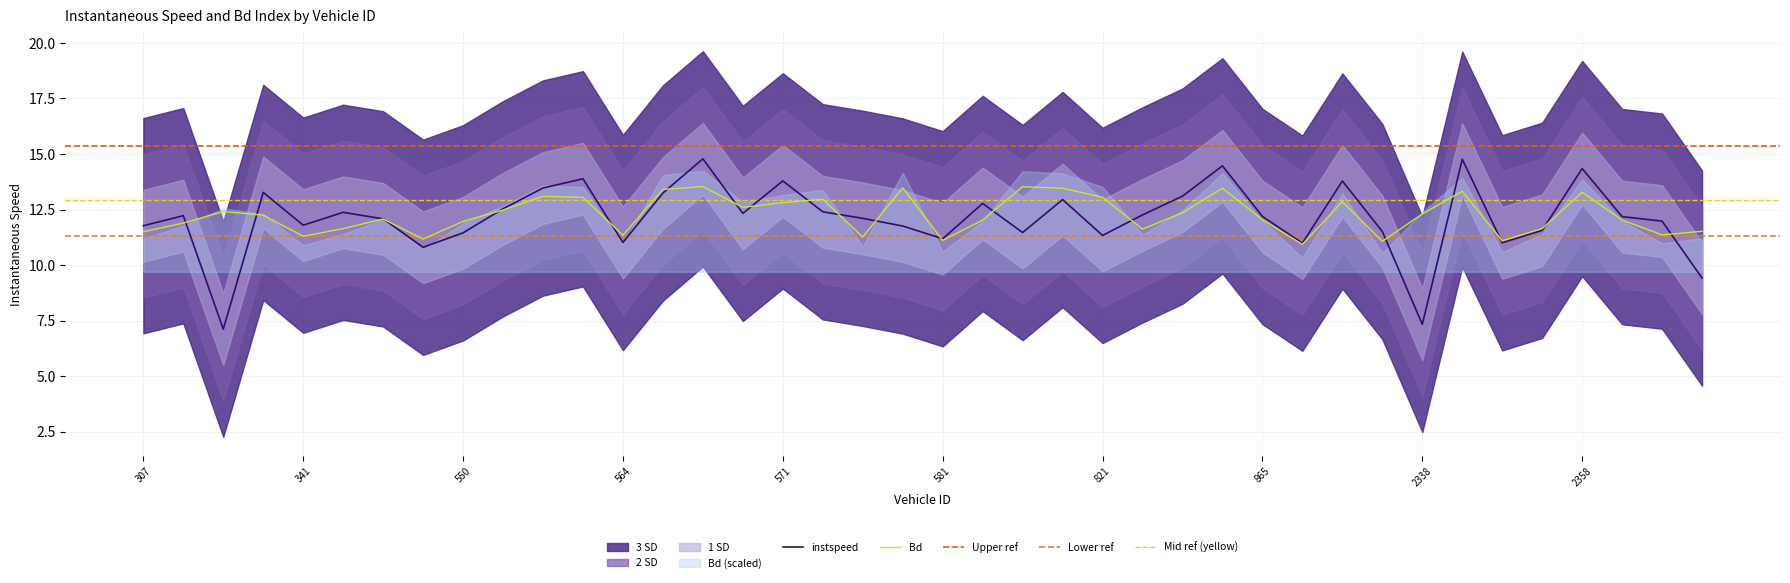

What is the difference between the second highest and minimum values in the instspeed series?

7.6